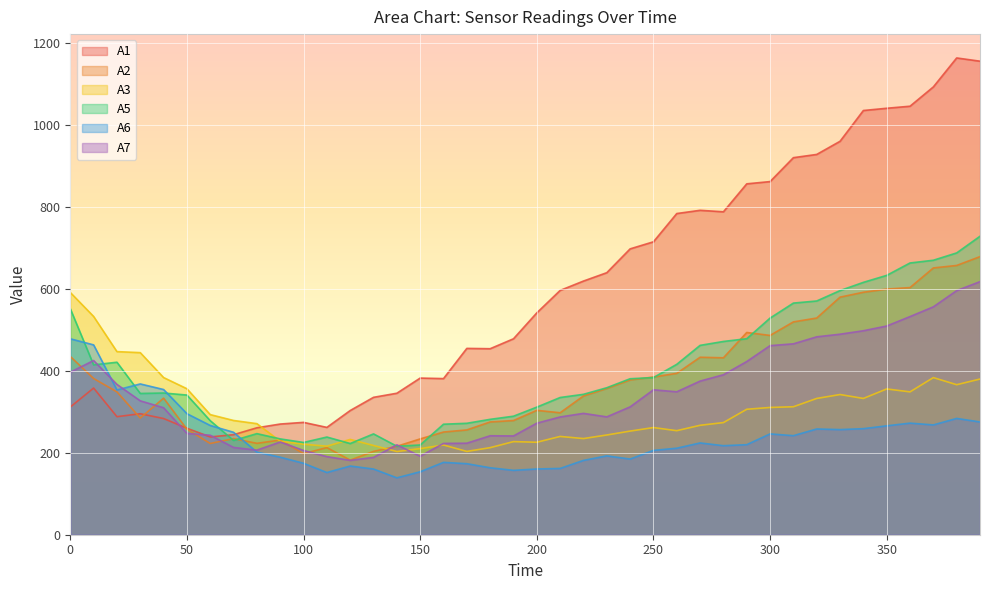

The value of A5 at 70 is 230.1. True or false?

True